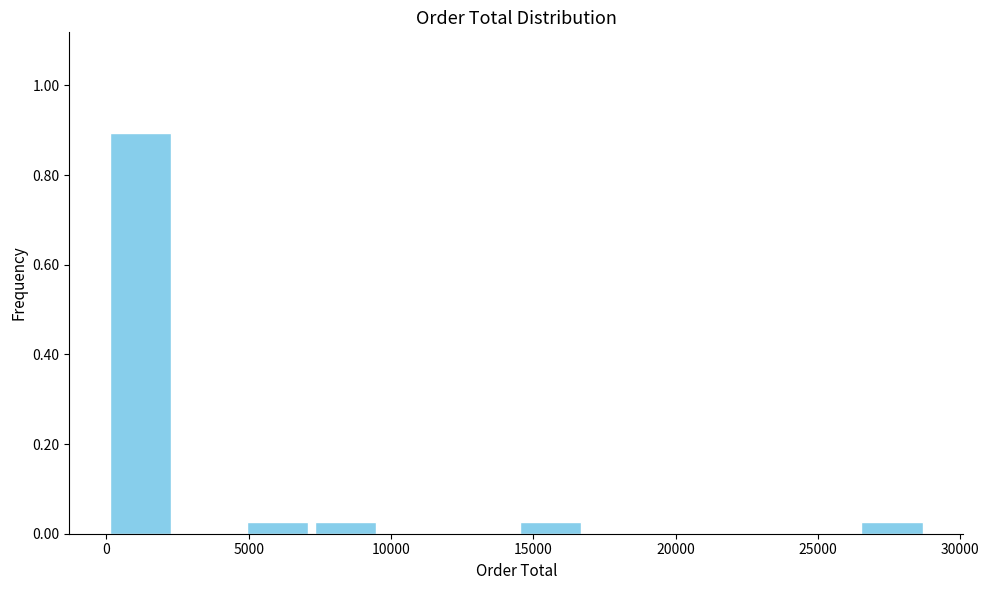

Over which range of the x-axis is the bar tallest?

0 to 2500